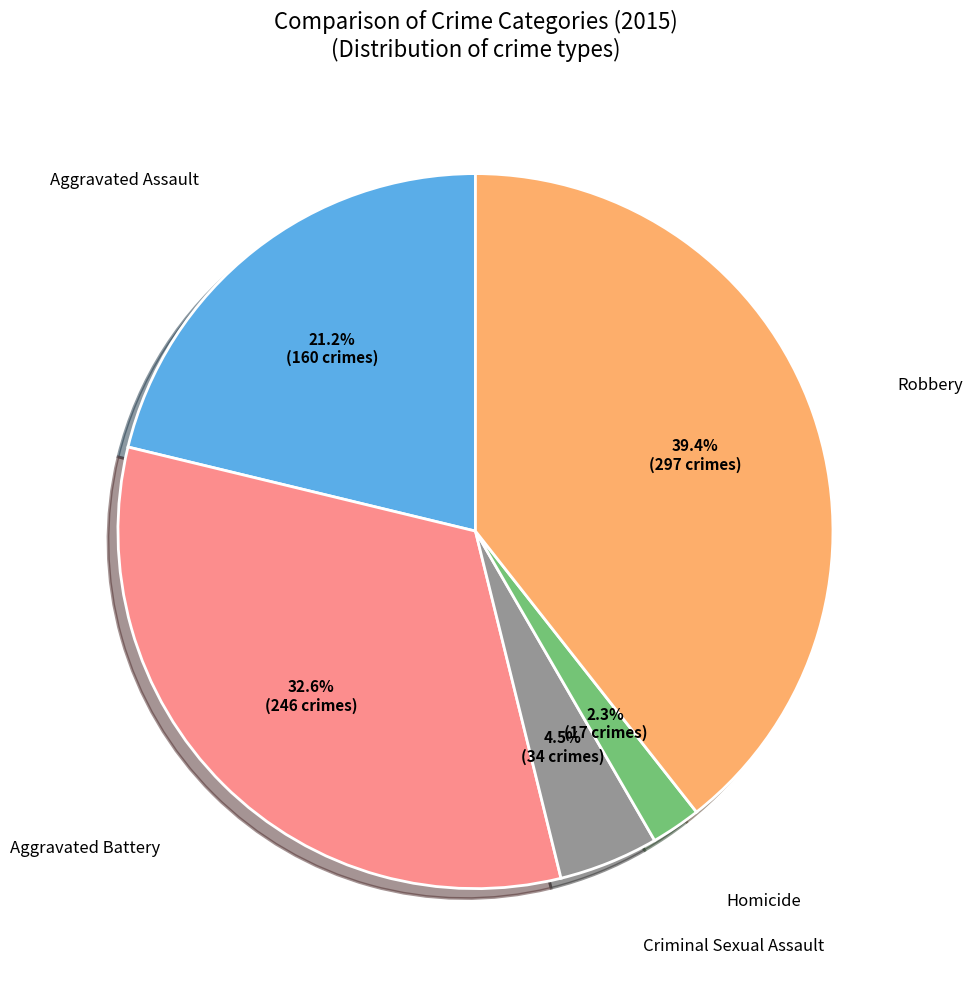

To the nearest percent, what is the combined percentage of Criminal Sexual Assault and Aggravated Battery?

37%